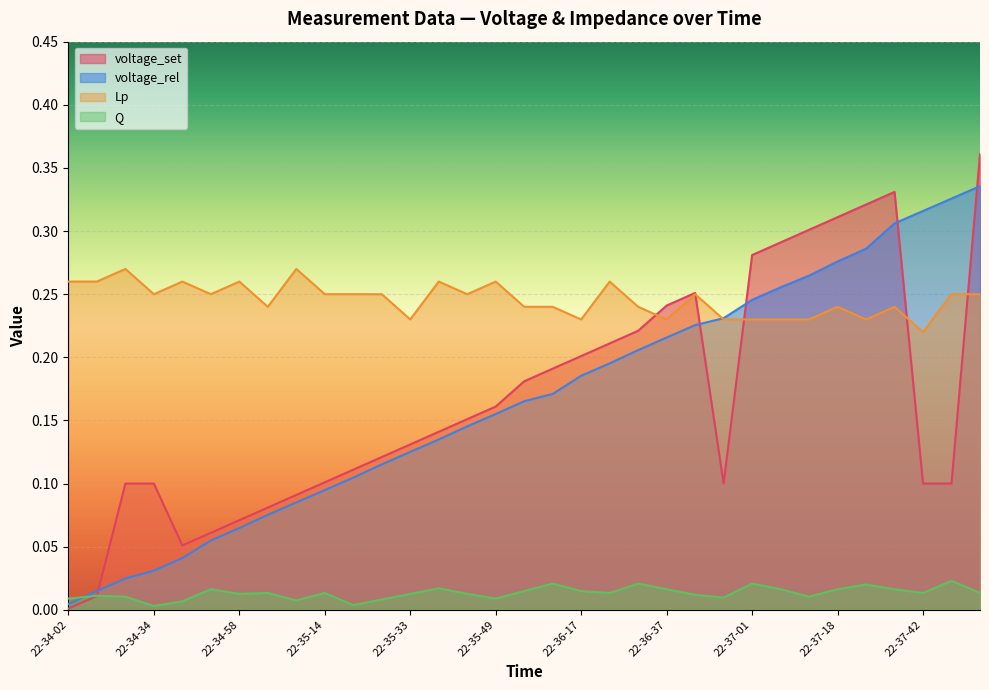

At which label does voltage_rel reach its peak?

32